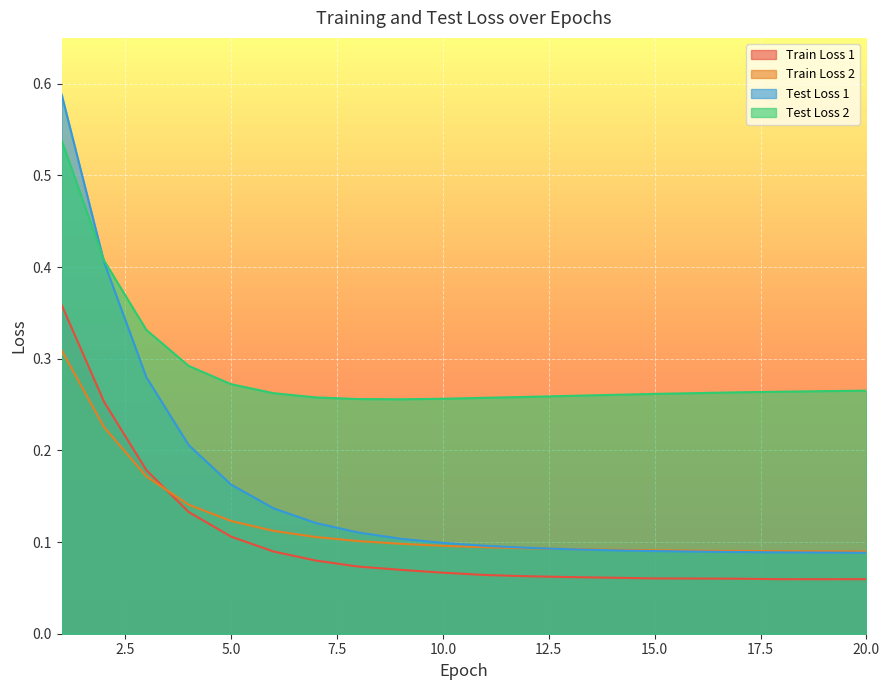

Reading left to right, list all the values displayed in this chart.

Train Loss 1: 0.4	0.3	0.2	0.1	0.1	0.1	0.1	0.1	0.1	0.1	0.1	0.1	0.1	0.1	0.1	0.1	0.1	0.1	0.1	0.1
Train Loss 2: 0.3	0.2	0.2	0.1	0.1	0.1	0.1	0.1	0.1	0.1	0.1	0.1	0.1	0.1	0.1	0.1	0.1	0.1	0.1	0.1
Test Loss 1: 0.6	0.4	0.3	0.2	0.2	0.1	0.1	0.1	0.1	0.1	0.1	0.1	0.1	0.1	0.1	0.1	0.1	0.1	0.1	0.1
Test Loss 2: 0.5	0.4	0.3	0.3	0.3	0.3	0.3	0.3	0.3	0.3	0.3	0.3	0.3	0.3	0.3	0.3	0.3	0.3	0.3	0.3